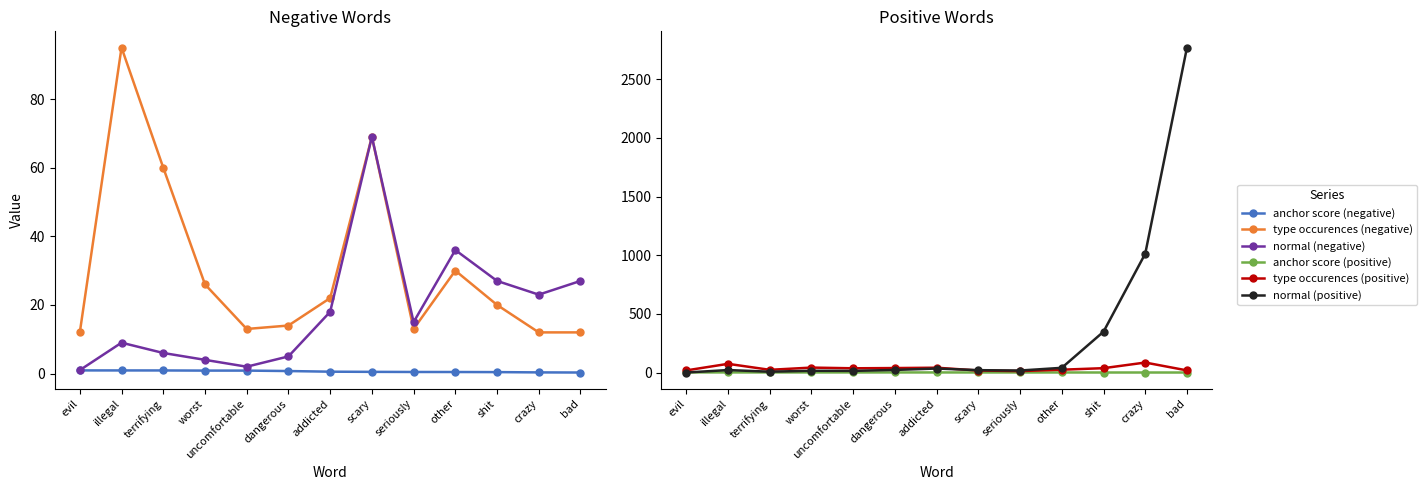

What is the label of the 11th point from the left?

shit